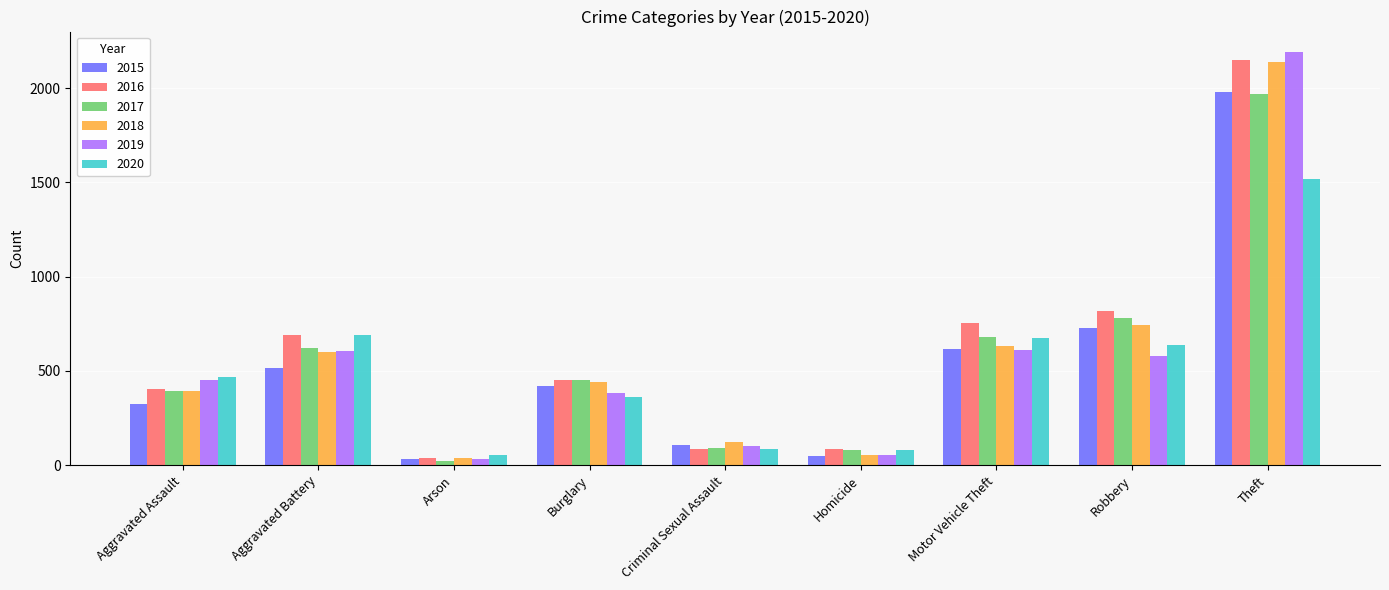

How many groups of bars are there?

9